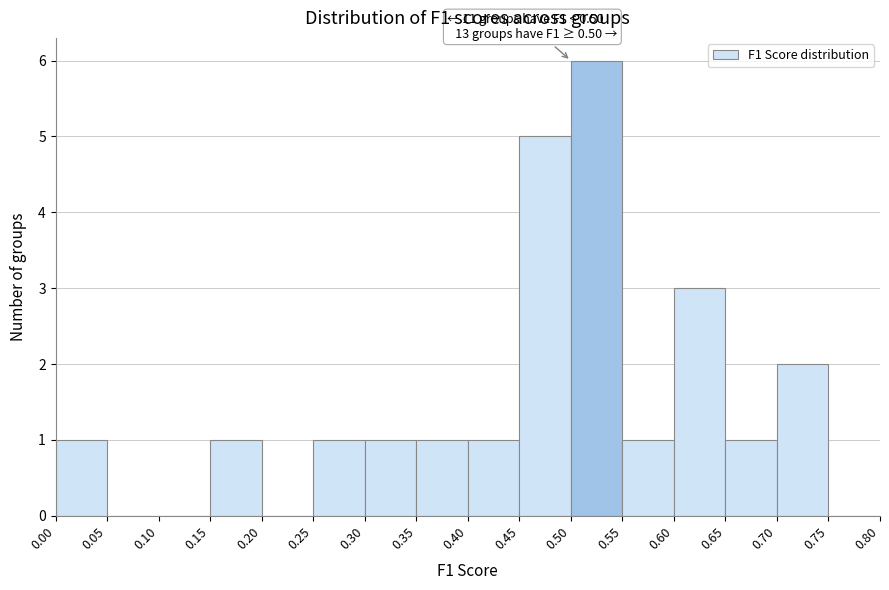

Which range on the x-axis has the tallest bar?

0.50 to 0.55